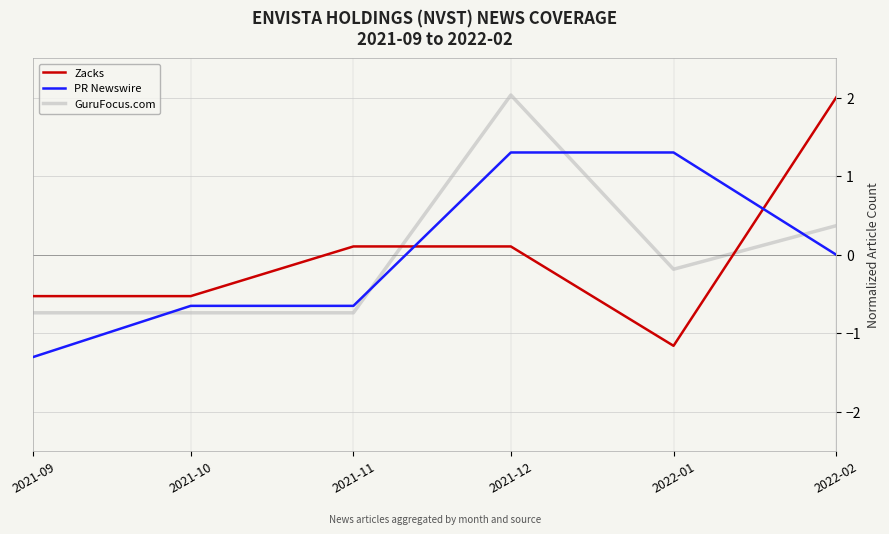

What is the difference between the second highest and minimum values in the PR Newswire series?

2.6